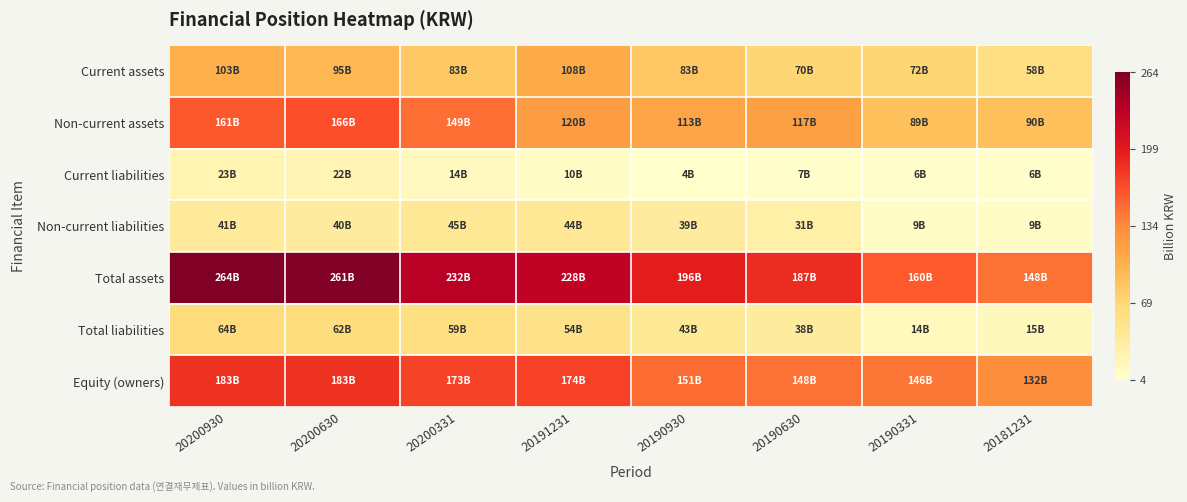

At how many categories does at least one series exceed 234?

2